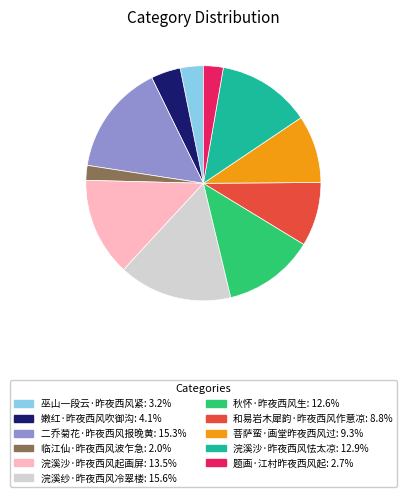

Which slice is the smallest?

临江仙·昨夜西风波乍急